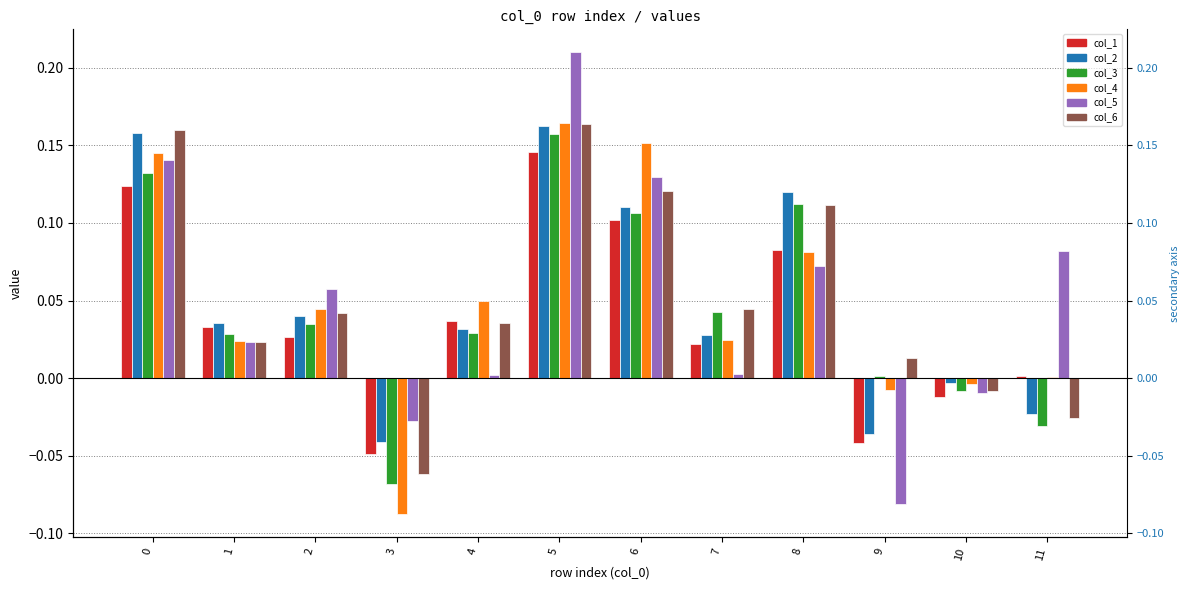

How many data points does each series have?

12